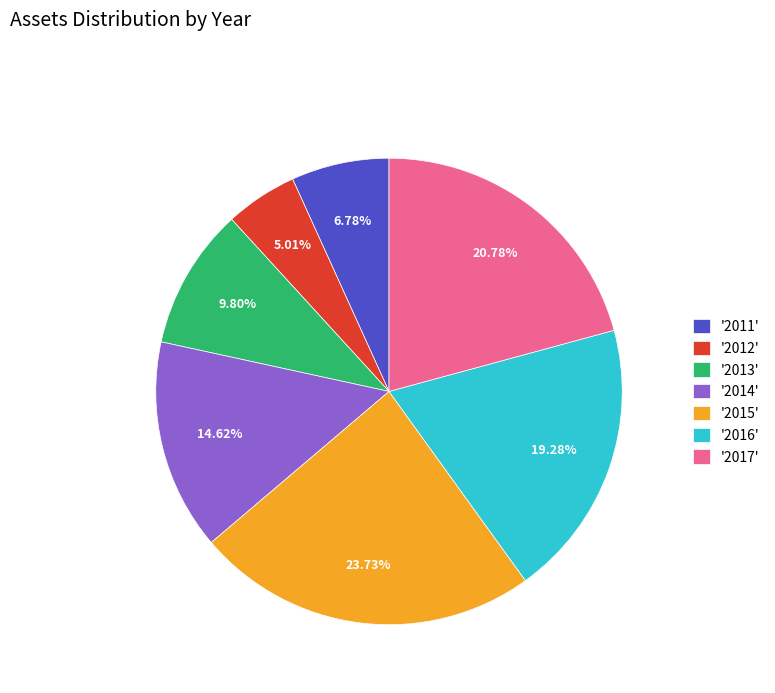

To the nearest percent, what is the difference between the largest and smallest slice percentages?

19%